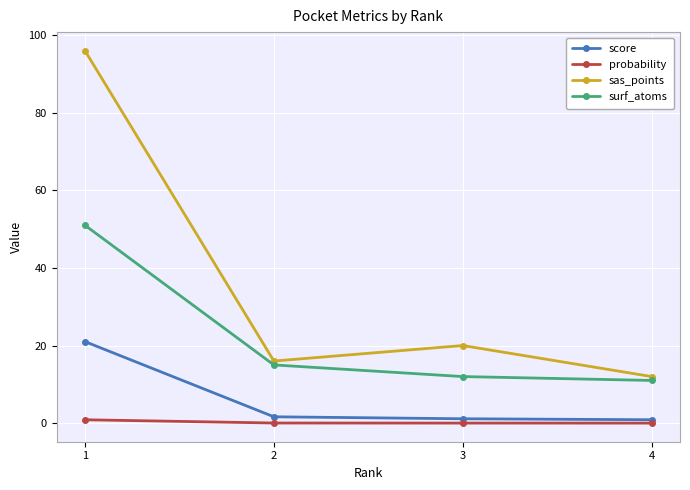

Is this an area chart (filled region under the line)?

No